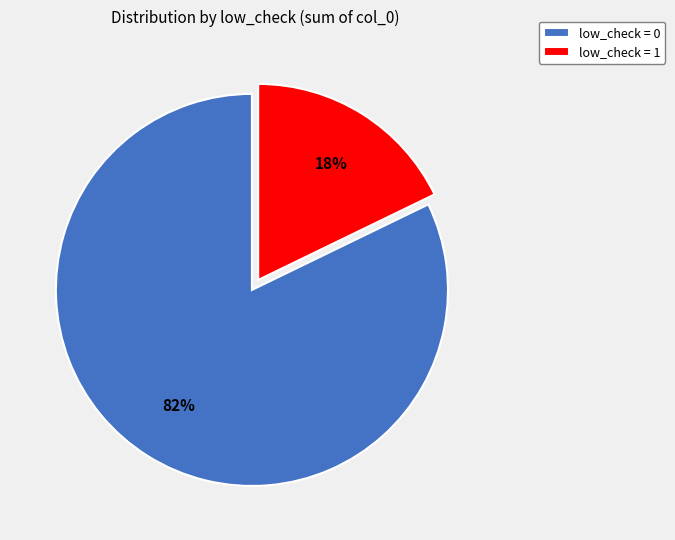

Which category accounts for the majority?

low_check = 0